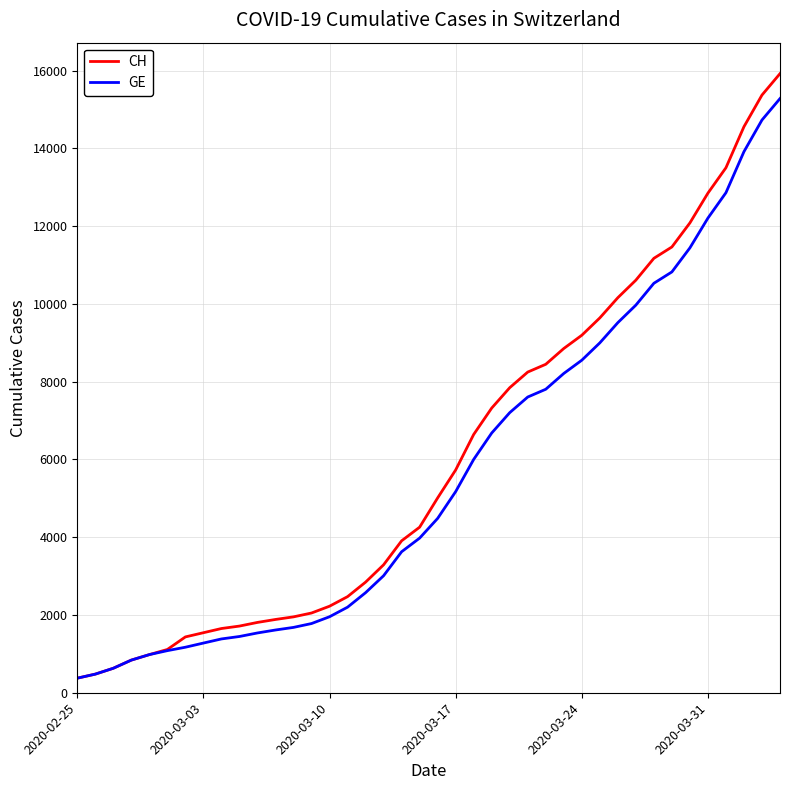

Which series has the largest range (max minus min)?

CH